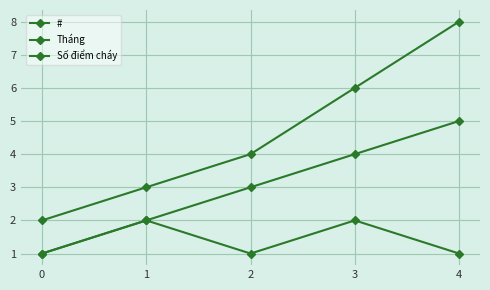

Which category has the highest value in the Số điểm cháy series?

1